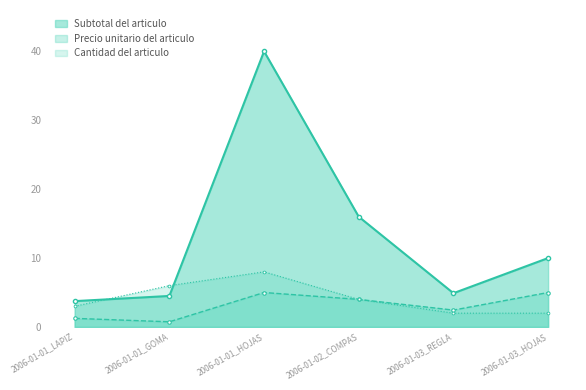

Which has a higher value, 2006-01-01_GOMA or 2006-01-03_REGLA?

2006-01-03_REGLA